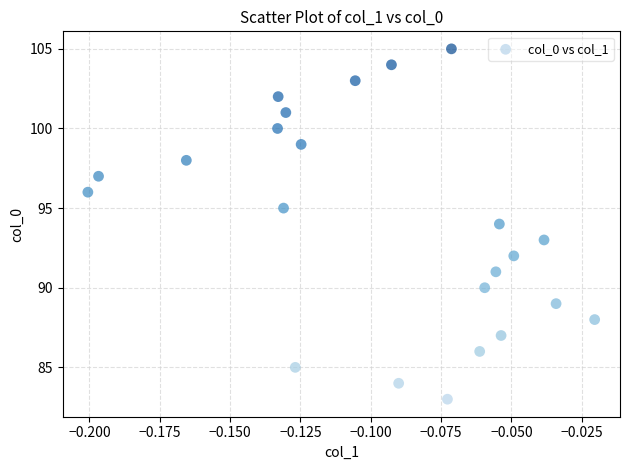

What is the range of Y values (max minus min)?

22